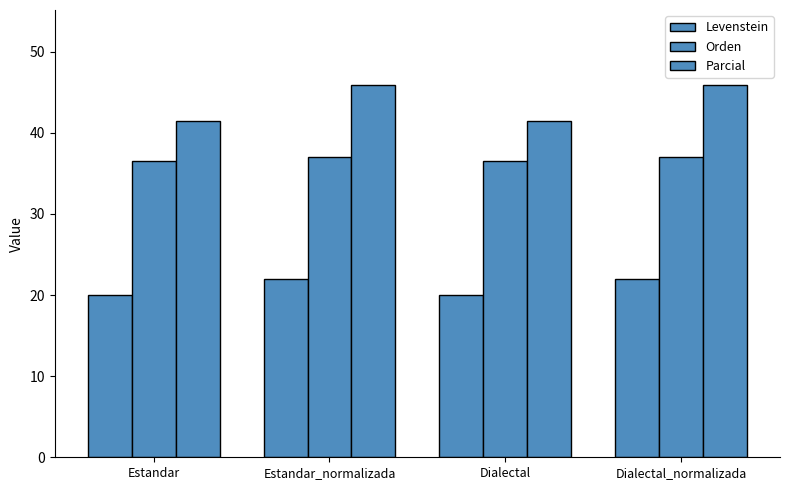

How many groups of bars are there?

4